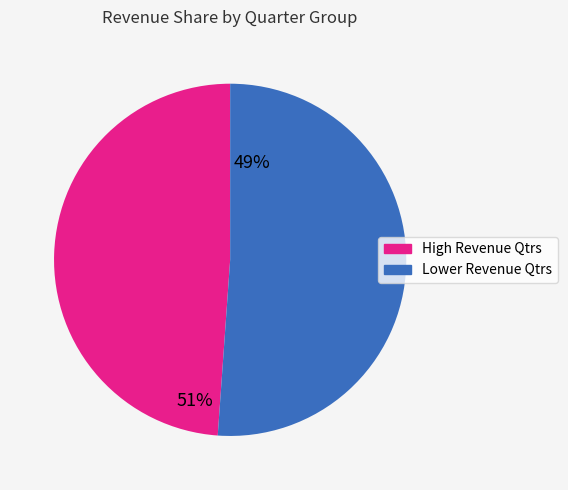

Does any single category account for the majority?

Yes